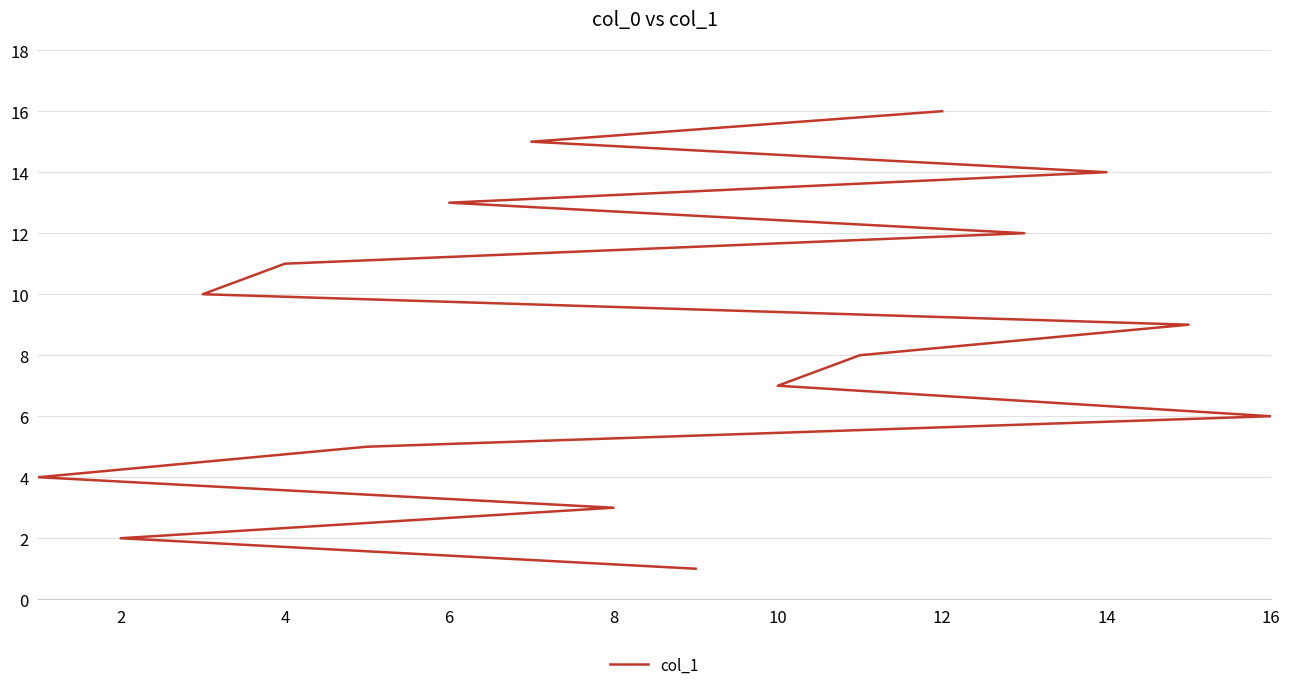

What is the value of the 14th point from the left?

14